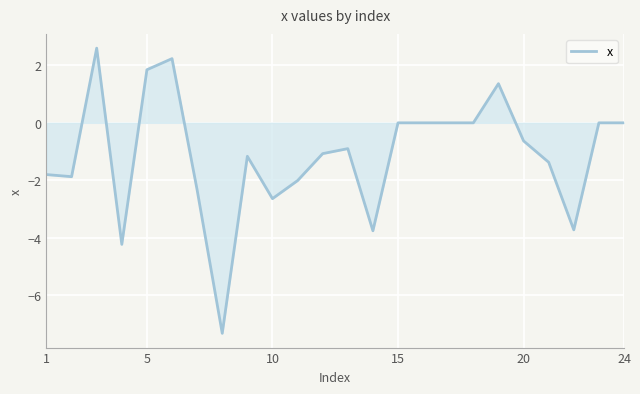

Does the chart have visible grid lines?

Yes